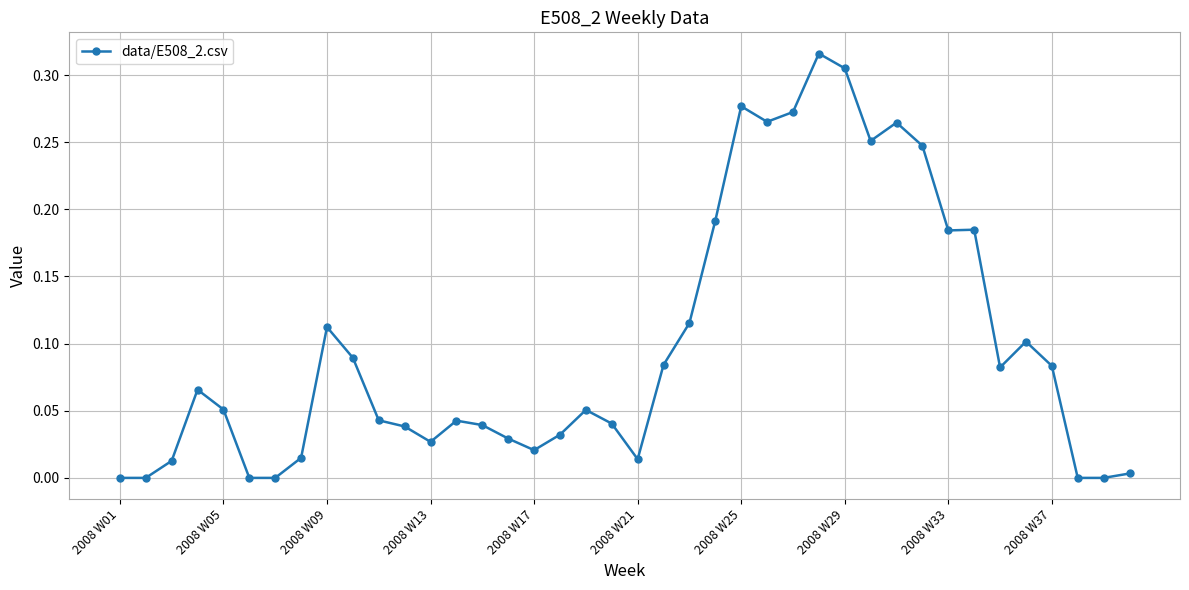

What is the sum of all values?

4.0